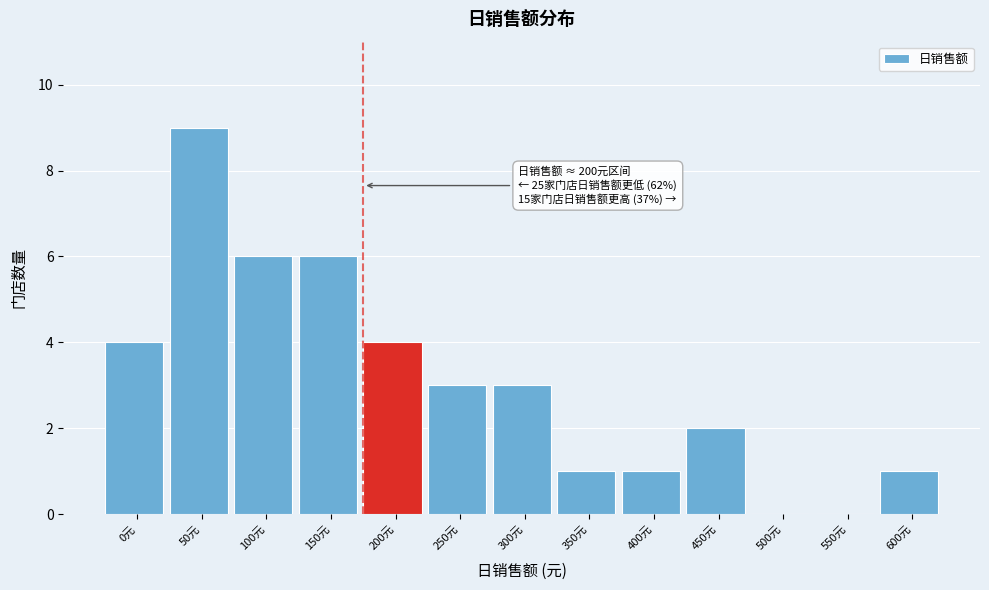

Reading right to left, what are all the values shown in this chart?

600元=1	550元=0	500元=0	450元=2	400元=1	350元=1	300元=3	250元=3	200元=4	150元=6	100元=6	50元=9	0元=4